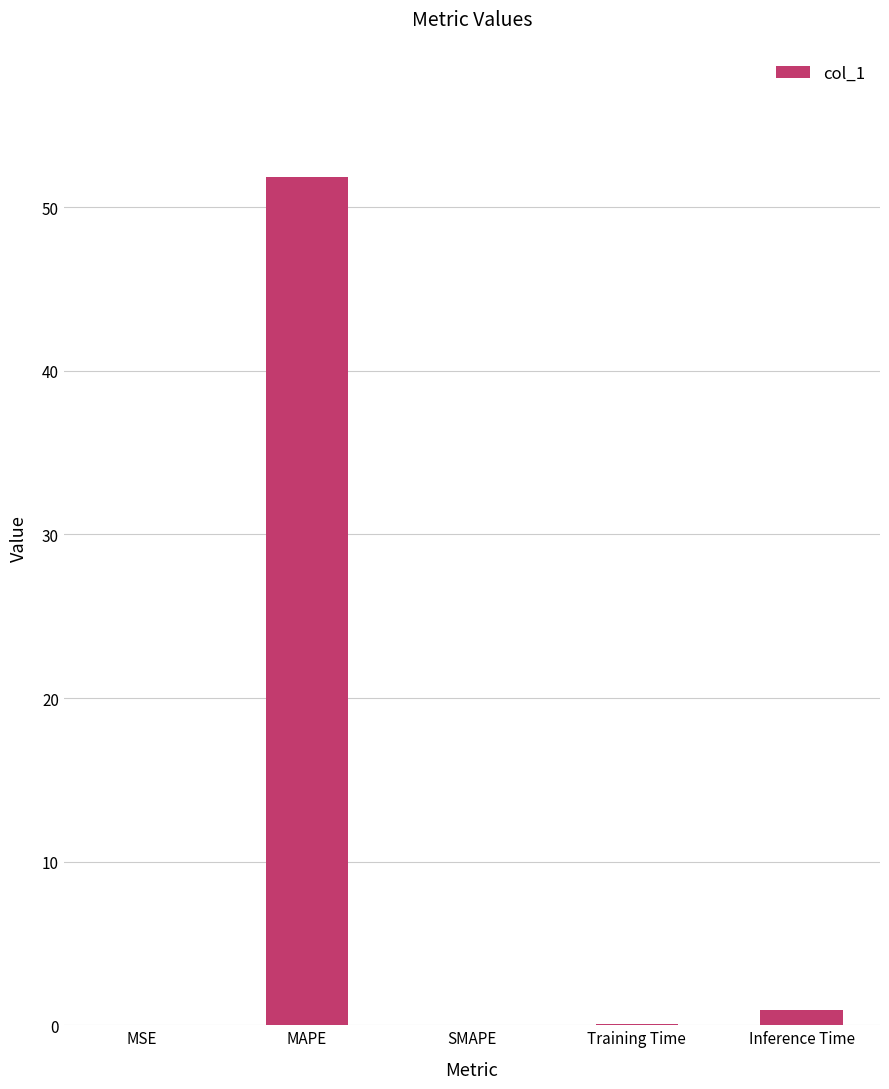

What is the change in value from MSE to Inference Time?

+0.9